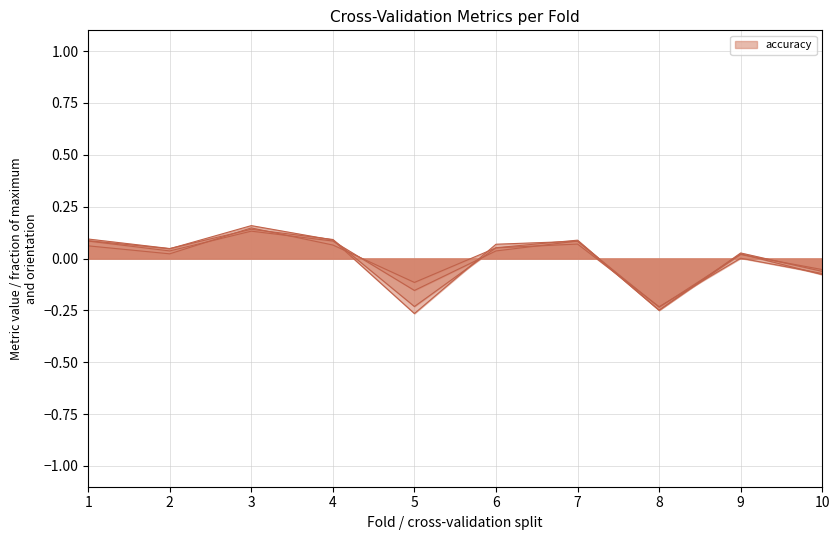

How many values in the accuracy series exceed 0?

7